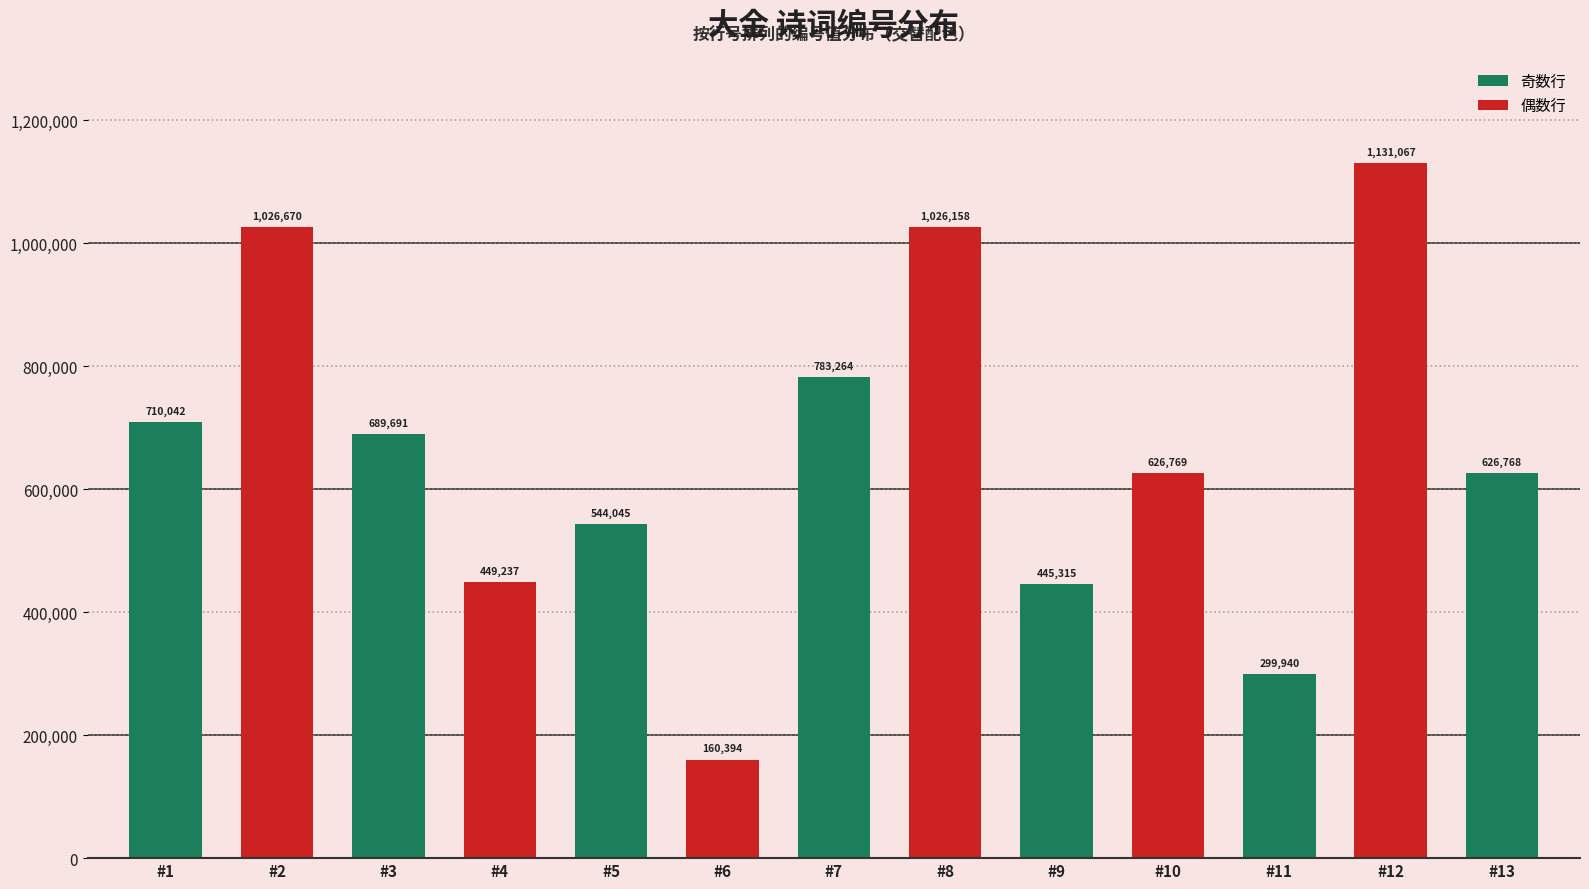

The value at #8 is 1529147. True or false?

False